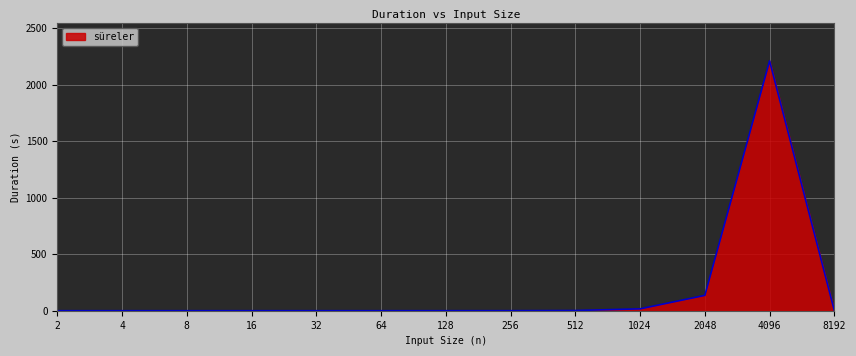

What is the difference between the maximum and minimum values?

2209.1